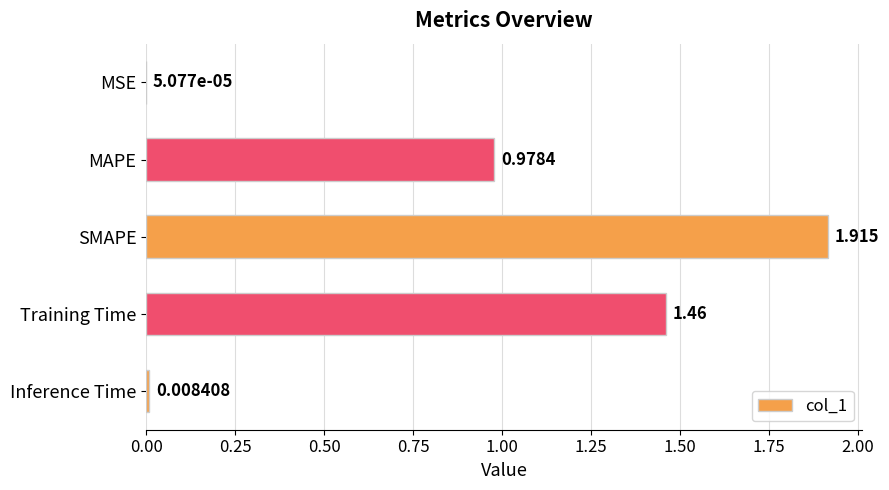

Between Training Time and MSE, which is larger?

Training Time